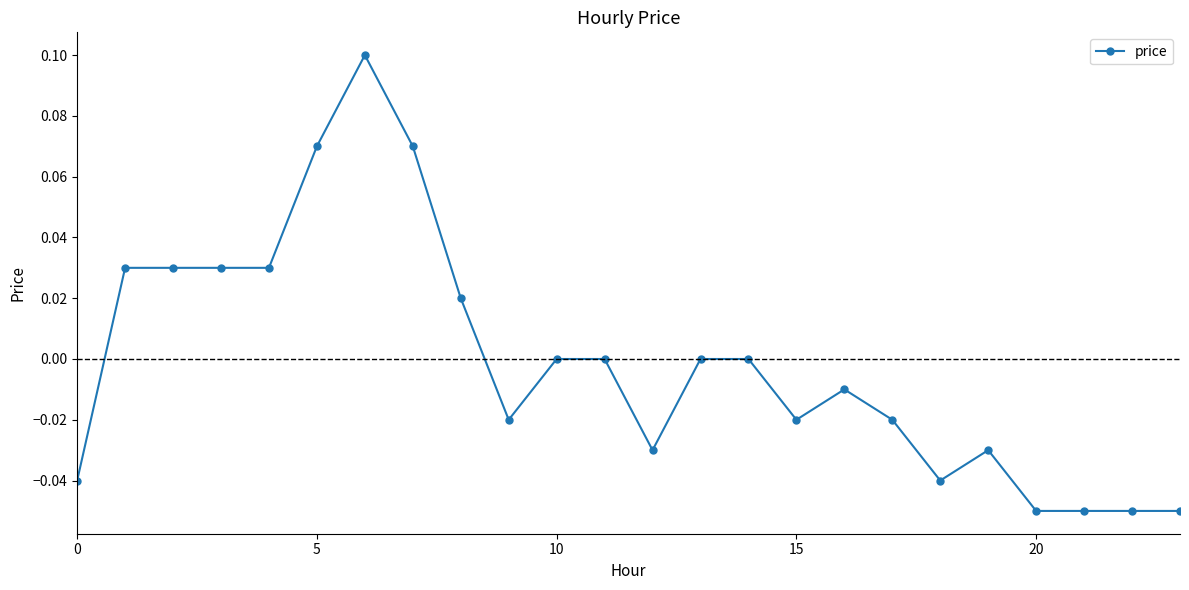

True or false: the data has more than 1 interior local peaks.

True